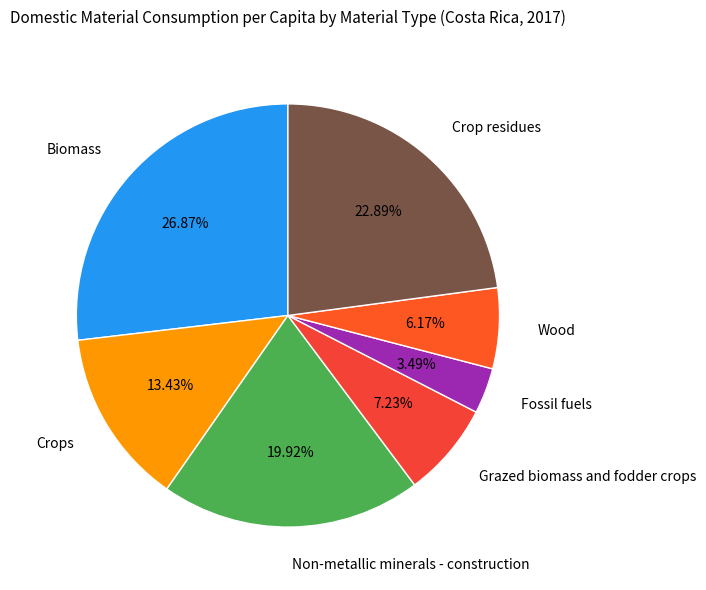

Rank the categories by value from lowest to highest.

Fossil fuels, Wood, Grazed biomass and fodder crops, Crops, Non-metallic minerals - construction, Crop residues, Biomass